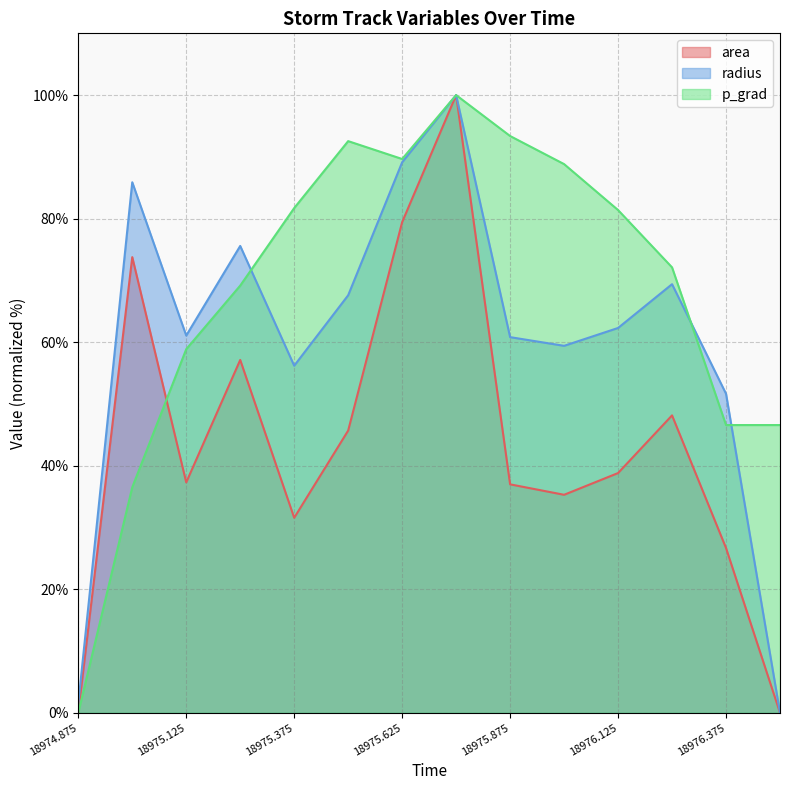

True or false: radius and p_grad intersect in this chart.

True